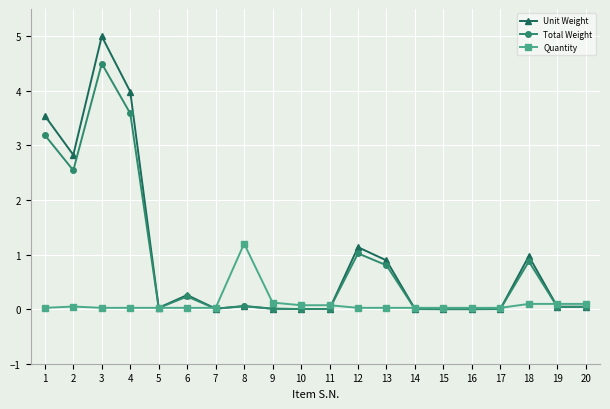

Does the chart have visible grid lines?

Yes